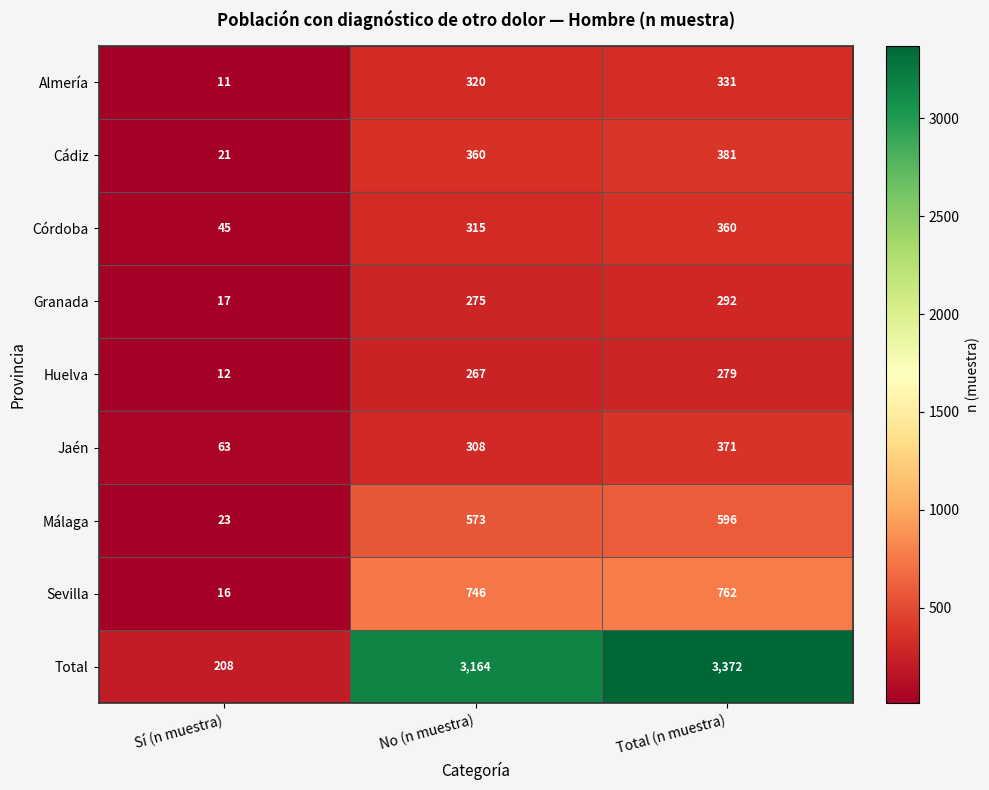

What is the spread (max minus min) of values at No (n muestra)?

2897